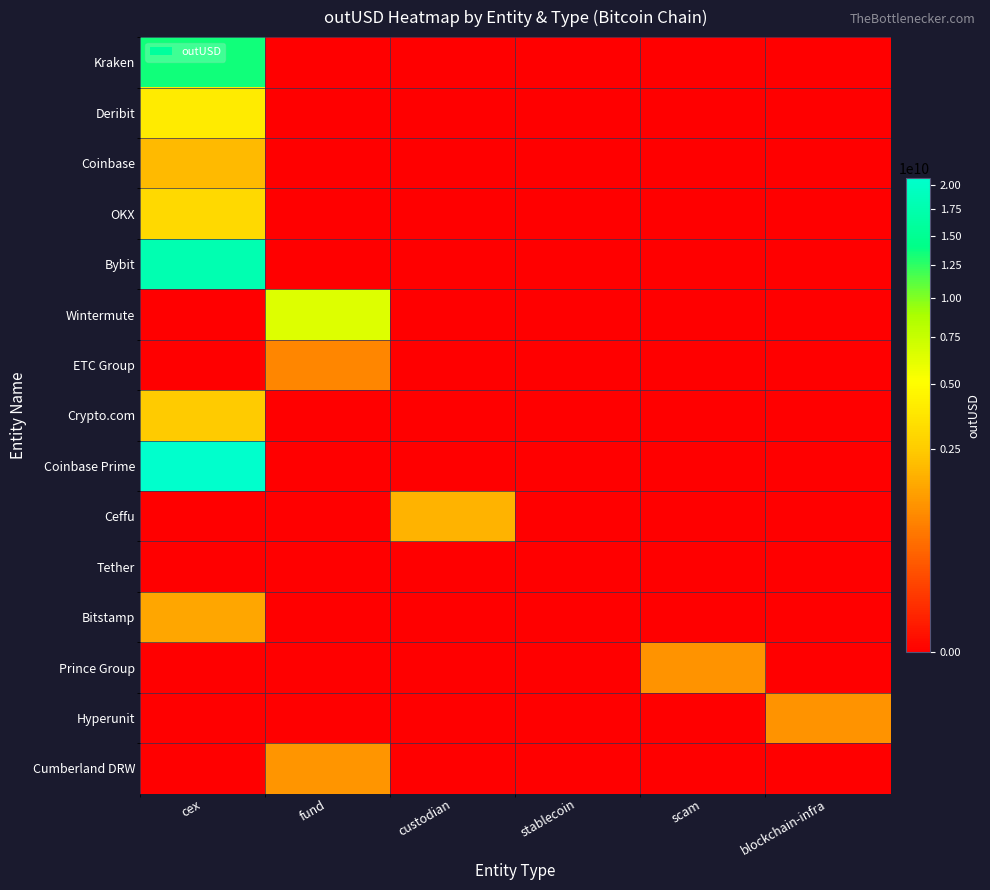

Rank the series by their maximum value, from highest to lowest.

Coinbase Prime, Bybit, Kraken, Wintermute, Deribit, OKX, Crypto.com, Coinbase, Ceffu, Bitstamp, Cumberland DRW, Hyperunit, Prince Group, ETC Group, Tether